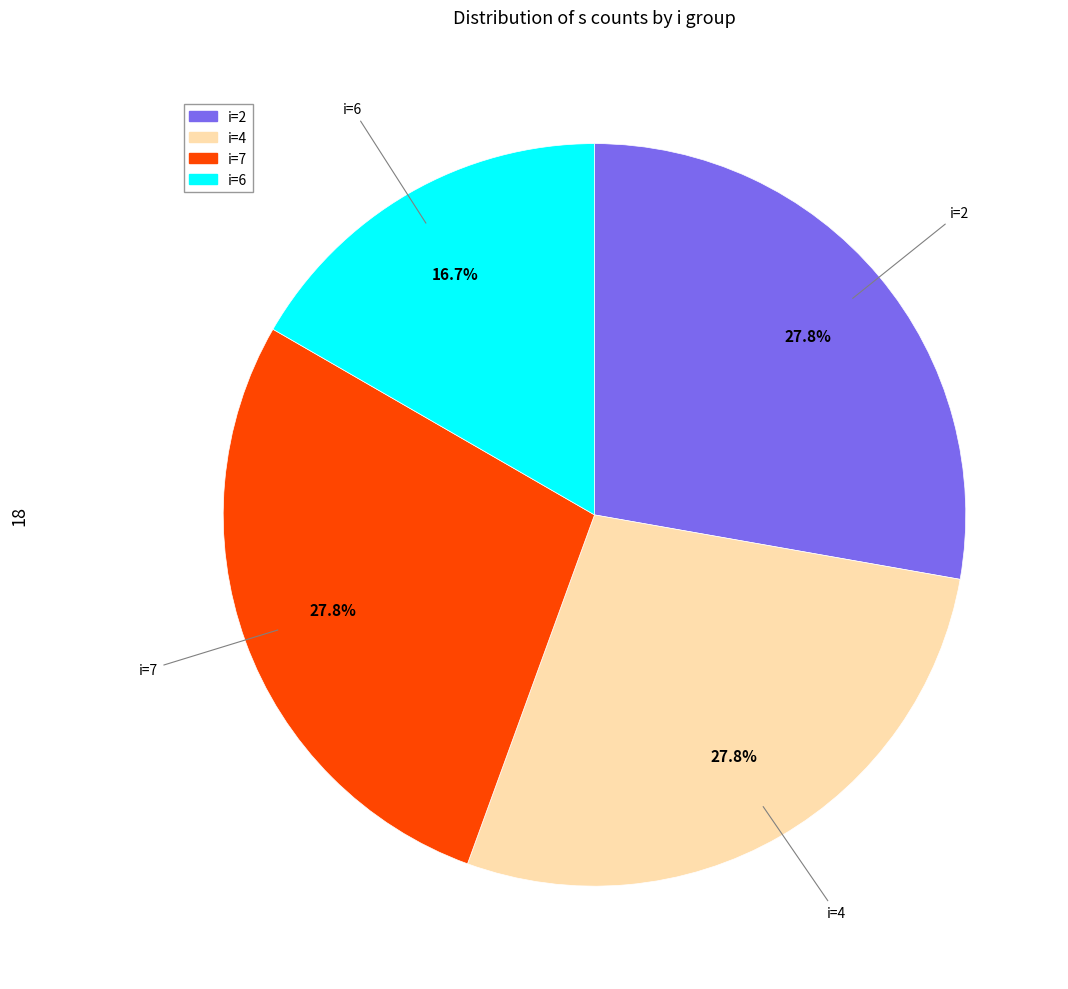

What percentage is NOT represented by i=7?

72.2%